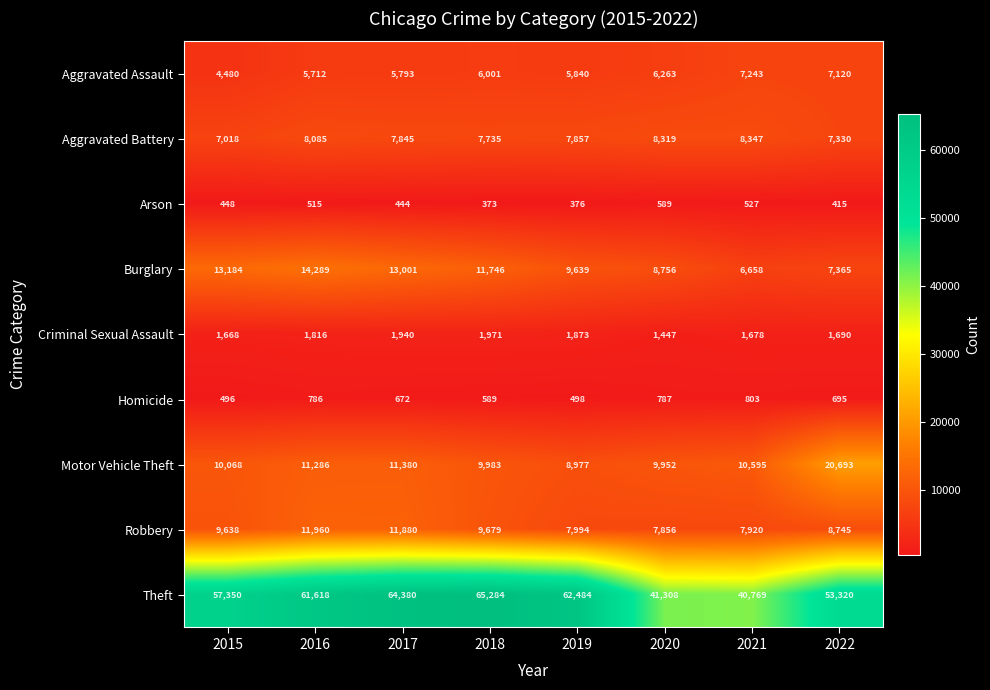

Which series has the widest spread of values?

Theft